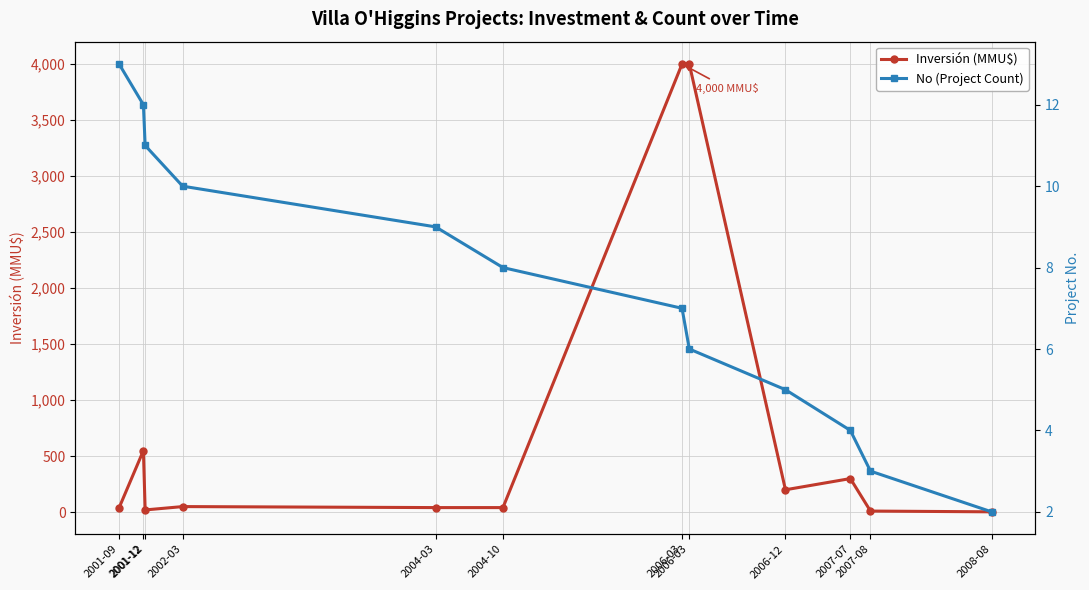

Reading right to left, transcribe all the data shown in this chart.

Inversión (MMU$): 3.2	10.0	300.0	200.0	4000.0	4000.0	41.0	41.0	50.0	20.0	550.0	40.0
No (Project Count): 2.0	3.0	4.0	5.0	6.0	7.0	8.0	9.0	10.0	11.0	12.0	13.0